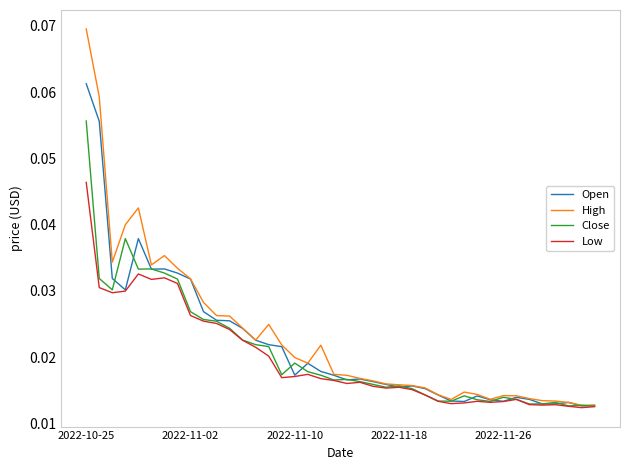

Rank the series by their average value, from highest to lowest.

High, Open, Close, Low